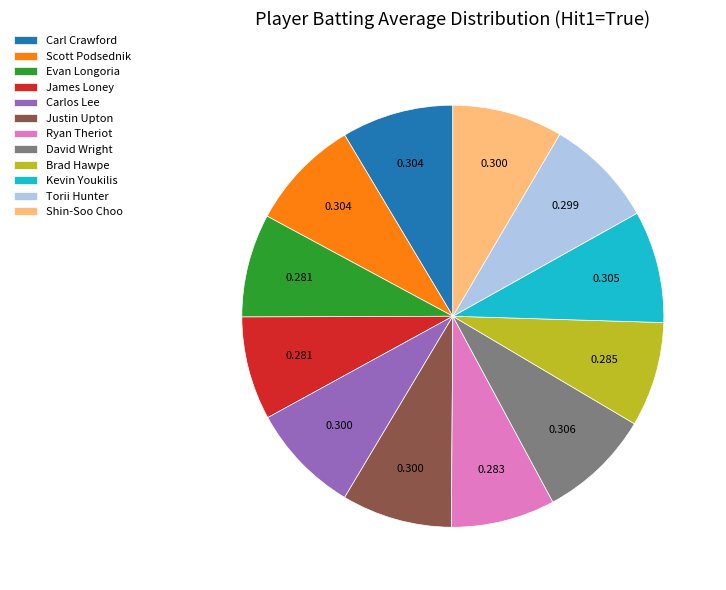

Is there a majority slice in this chart?

No